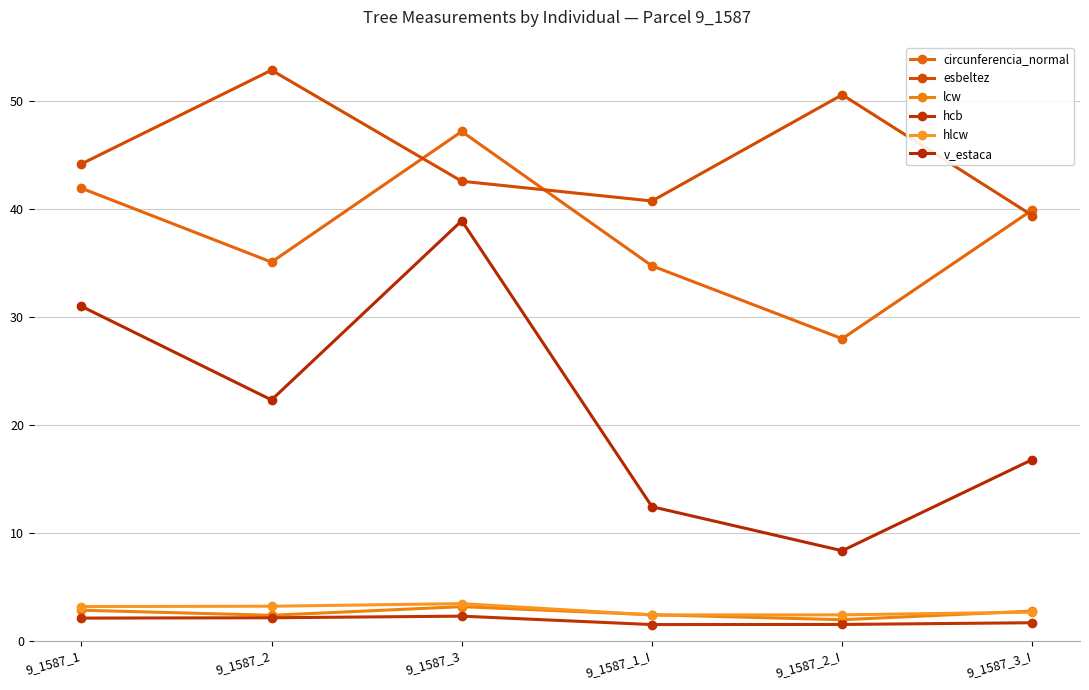

At which category does the chart reach its peak across all series?

9_1587_2